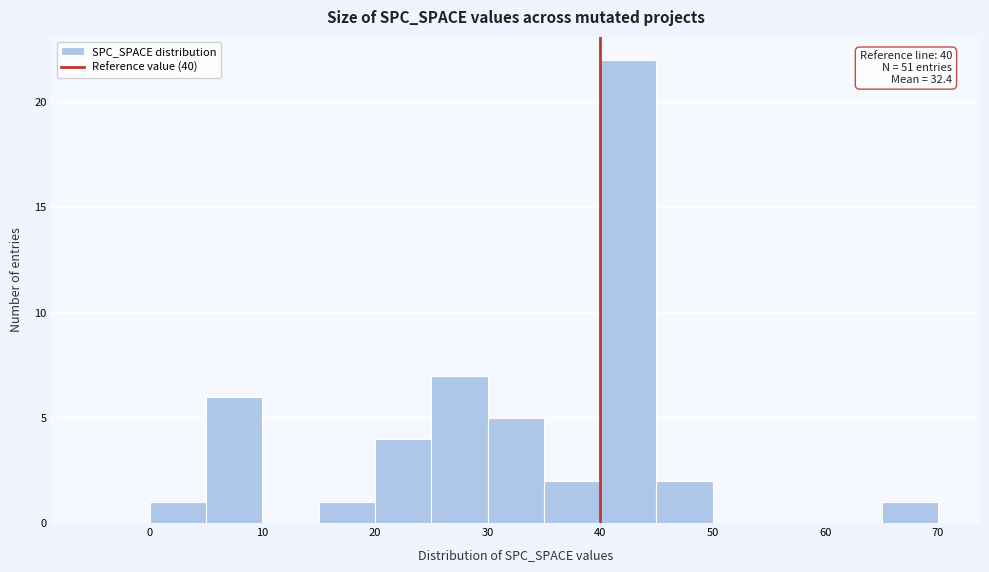

Over which range of the x-axis is the bar tallest?

40 to 45